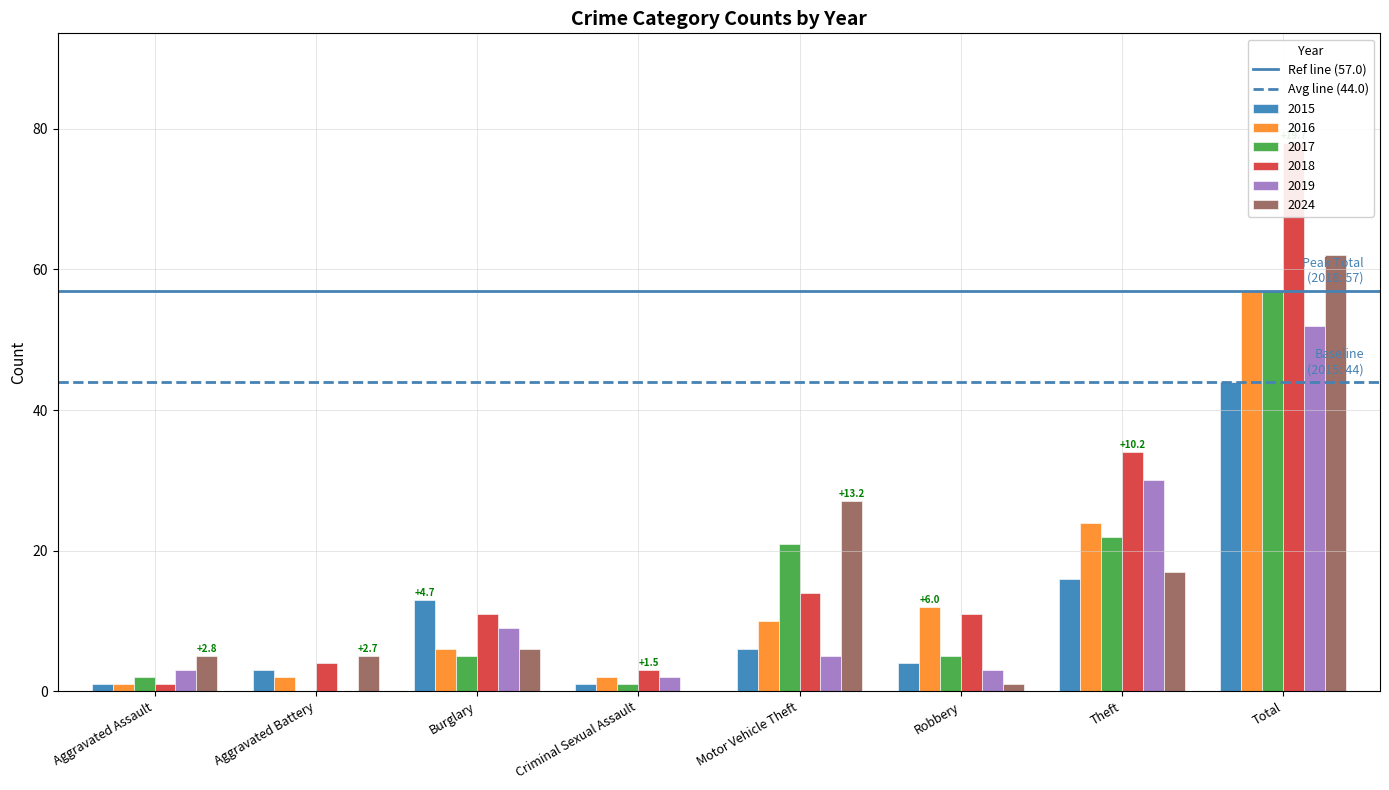

The Avg line (44.0) series shows 23 at Aggravated Assault. True or false?

False